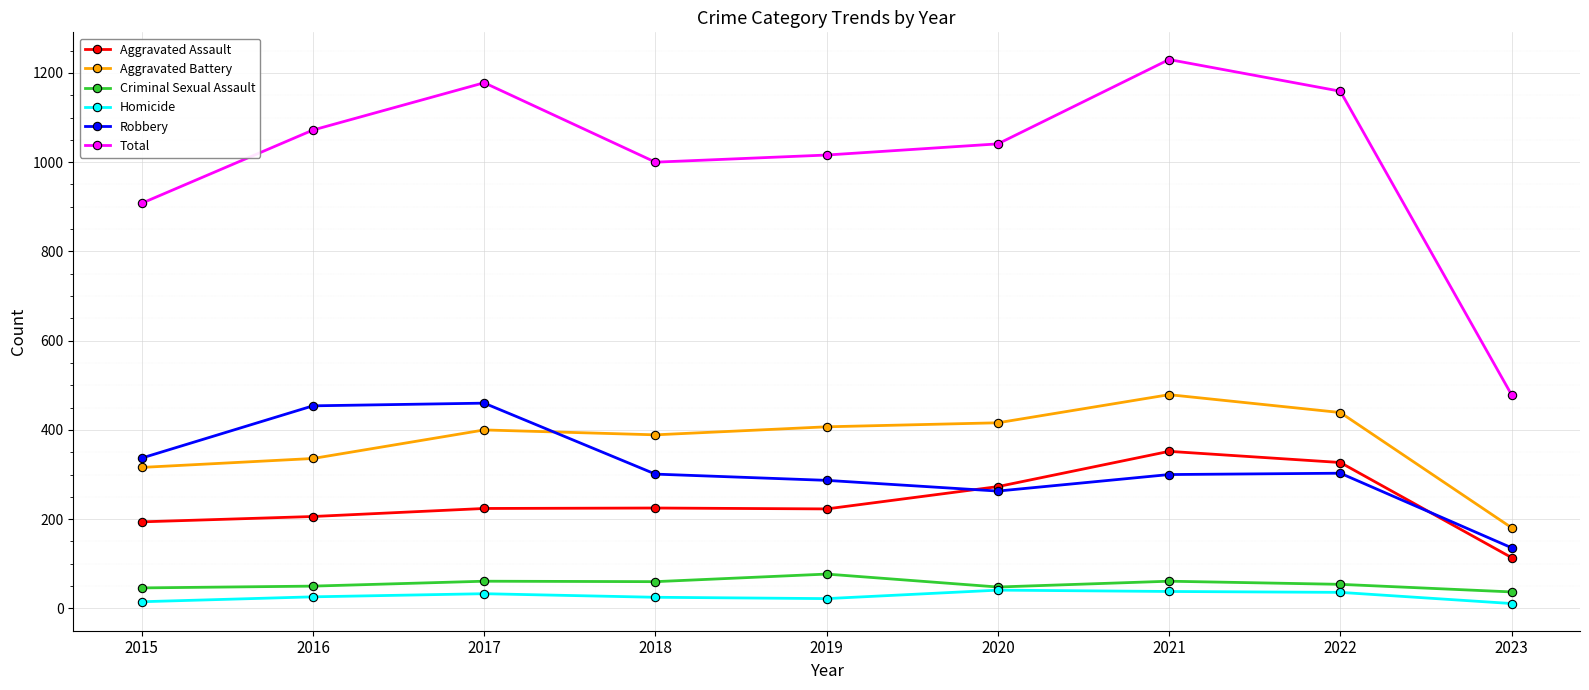

At which label is Total closest to 854?

2015